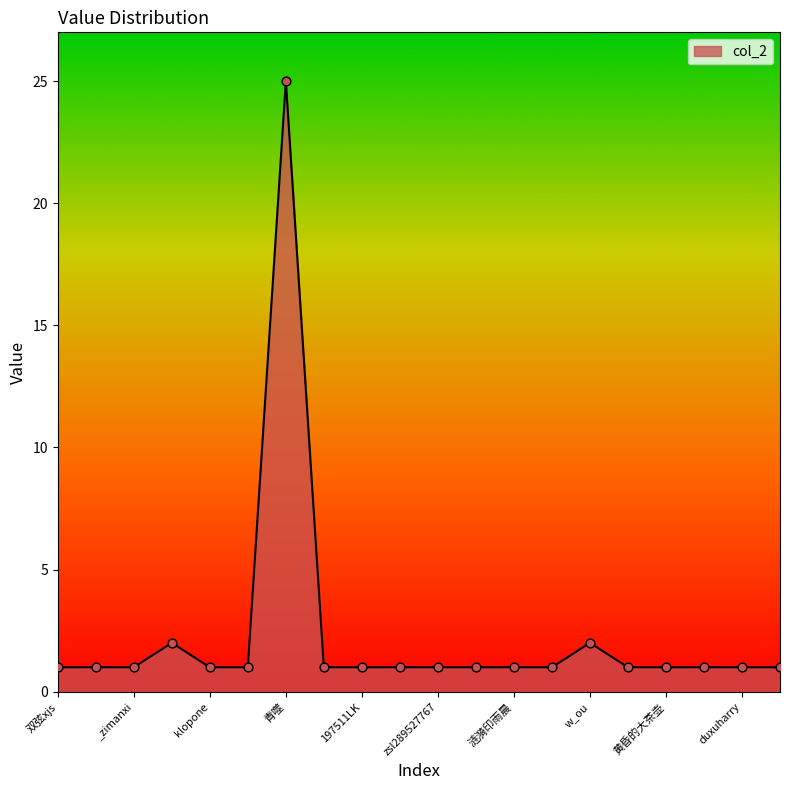

What is the greatest value displayed?

25